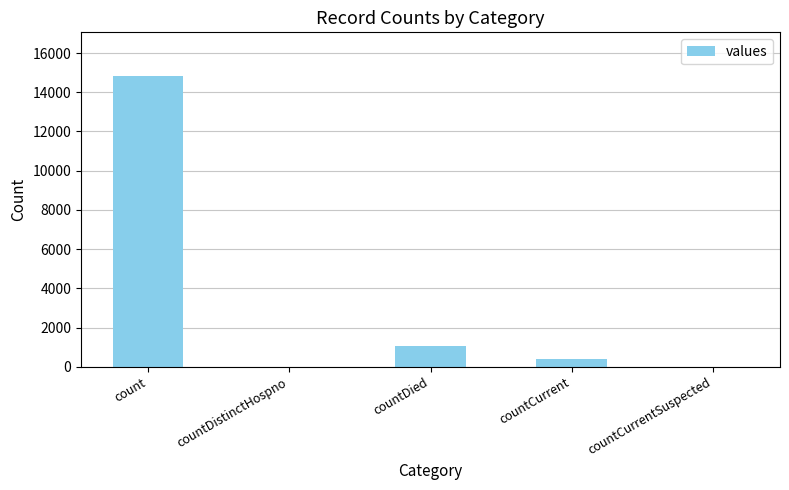

What is the change in value from countDied to countCurrent?

-671